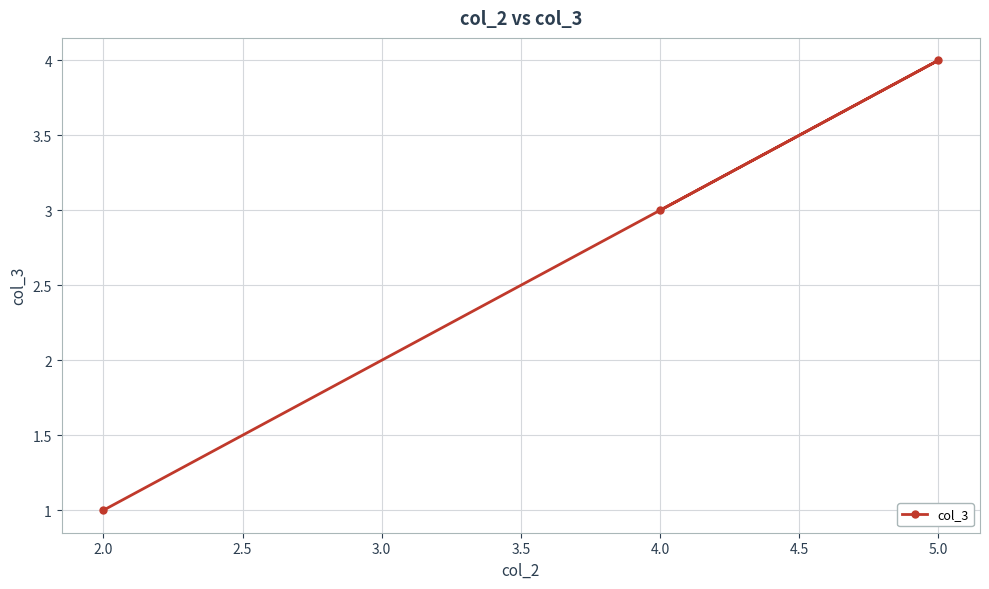

What is the sum of the values at 5.0 and 4.0?

7